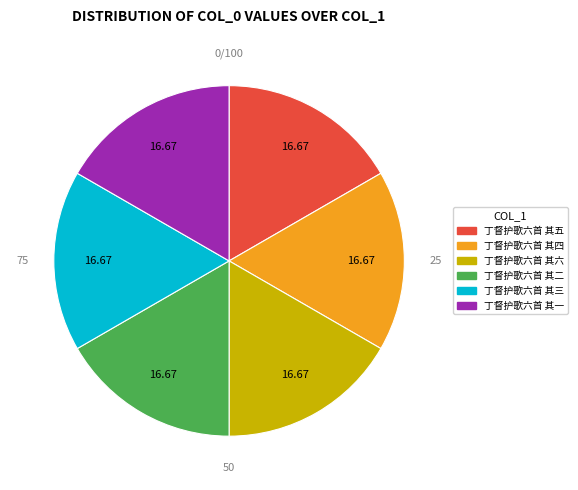

Do 丁督护歌六首 其一 and 丁督护歌六首 其四 together represent more than half of the pie?

No